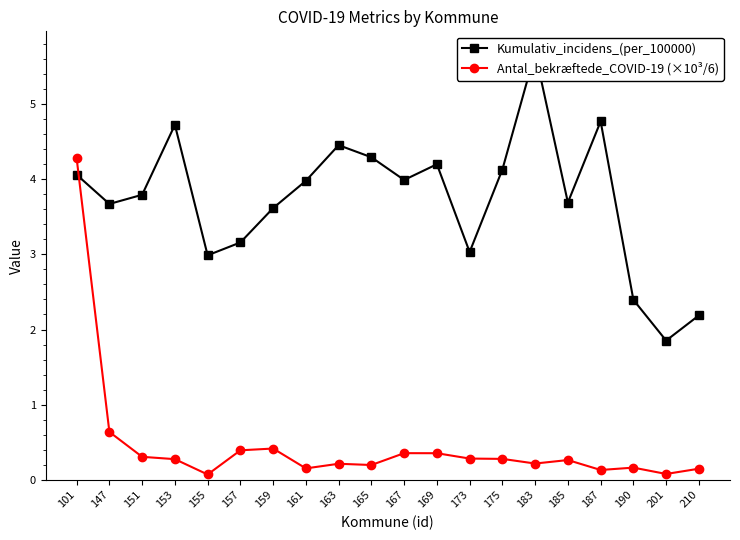

What is the value of the Antal_bekræftede_COVID-19 (×10³/6) point at the 18th from the left?

0.2